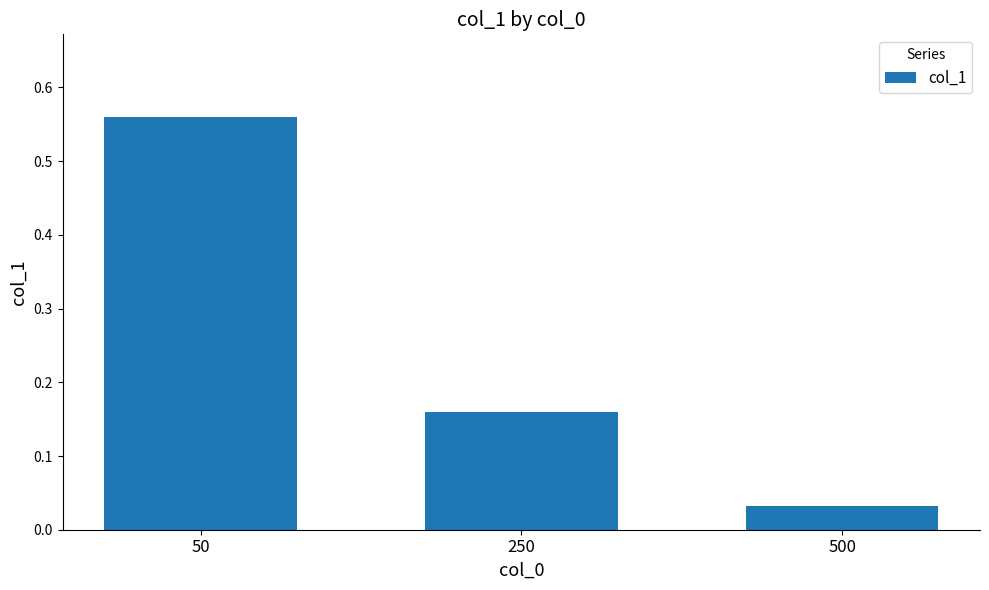

What is the average value?

0.3